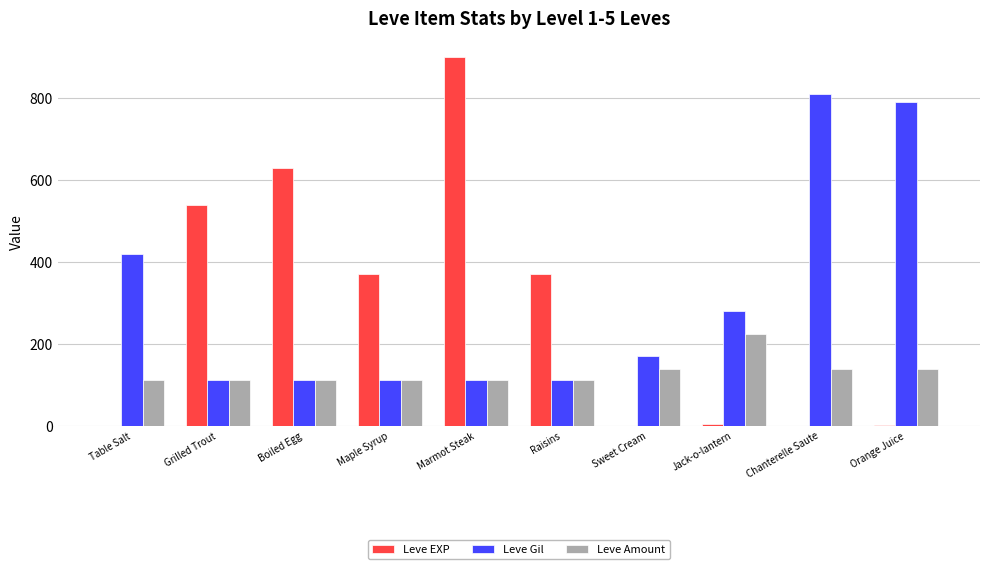

Does the chart contain stacked bars?

No